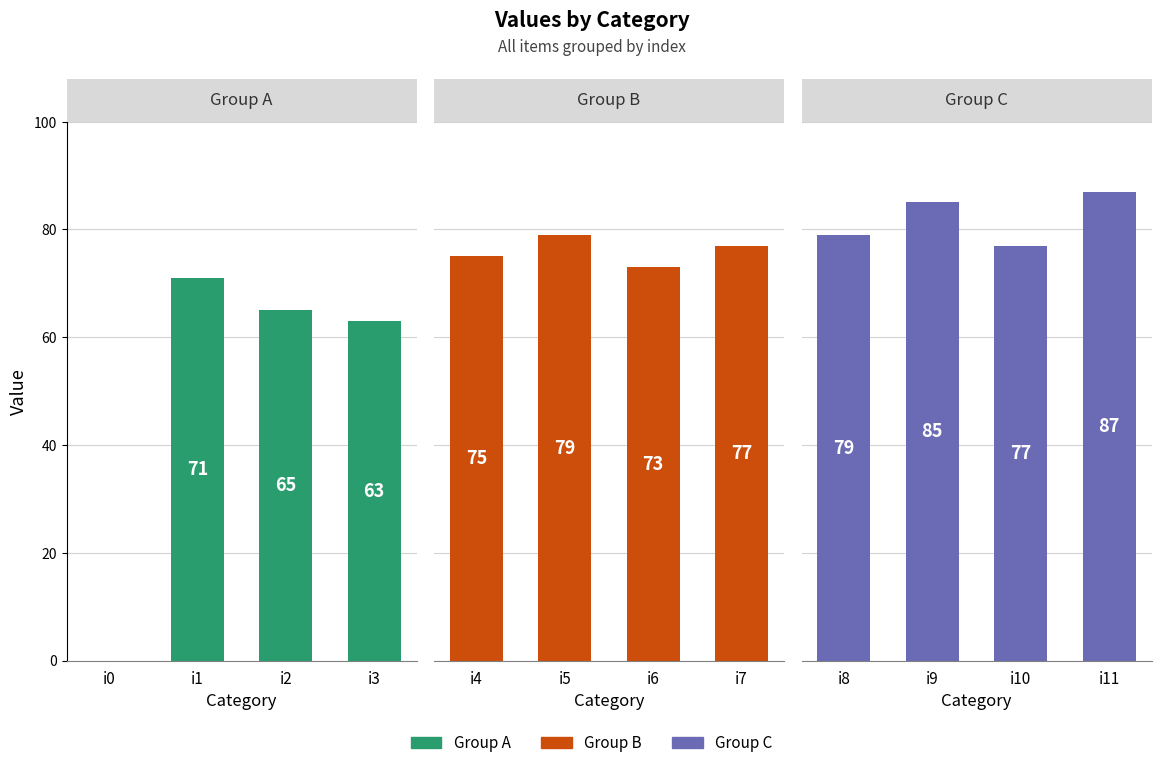

What is the value of the Group C bar at the 3rd from the left?

77